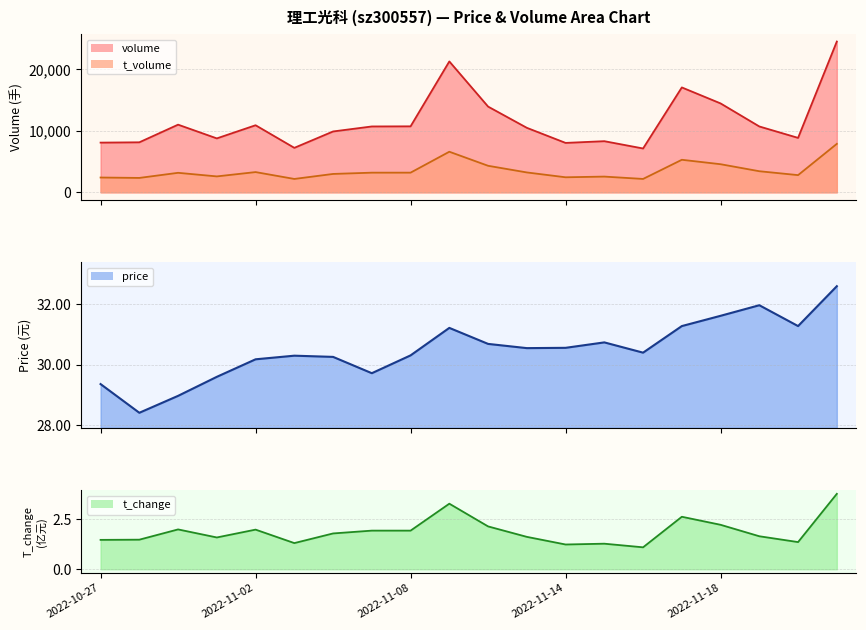

How many lines are shown in the chart?

4